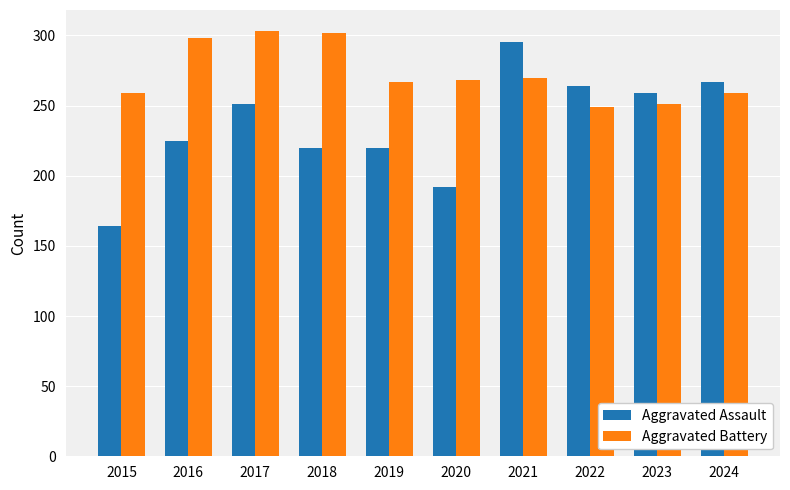

Is the value of Aggravated Assault at 2016 greater than the value of Aggravated Battery at 2024?

No